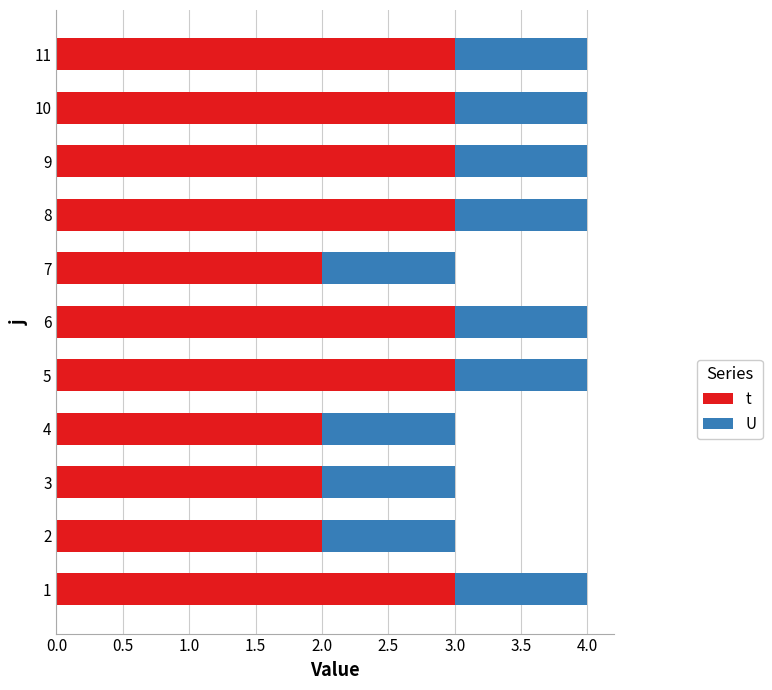

Between 4 and 8, which series saw the biggest shift?

t